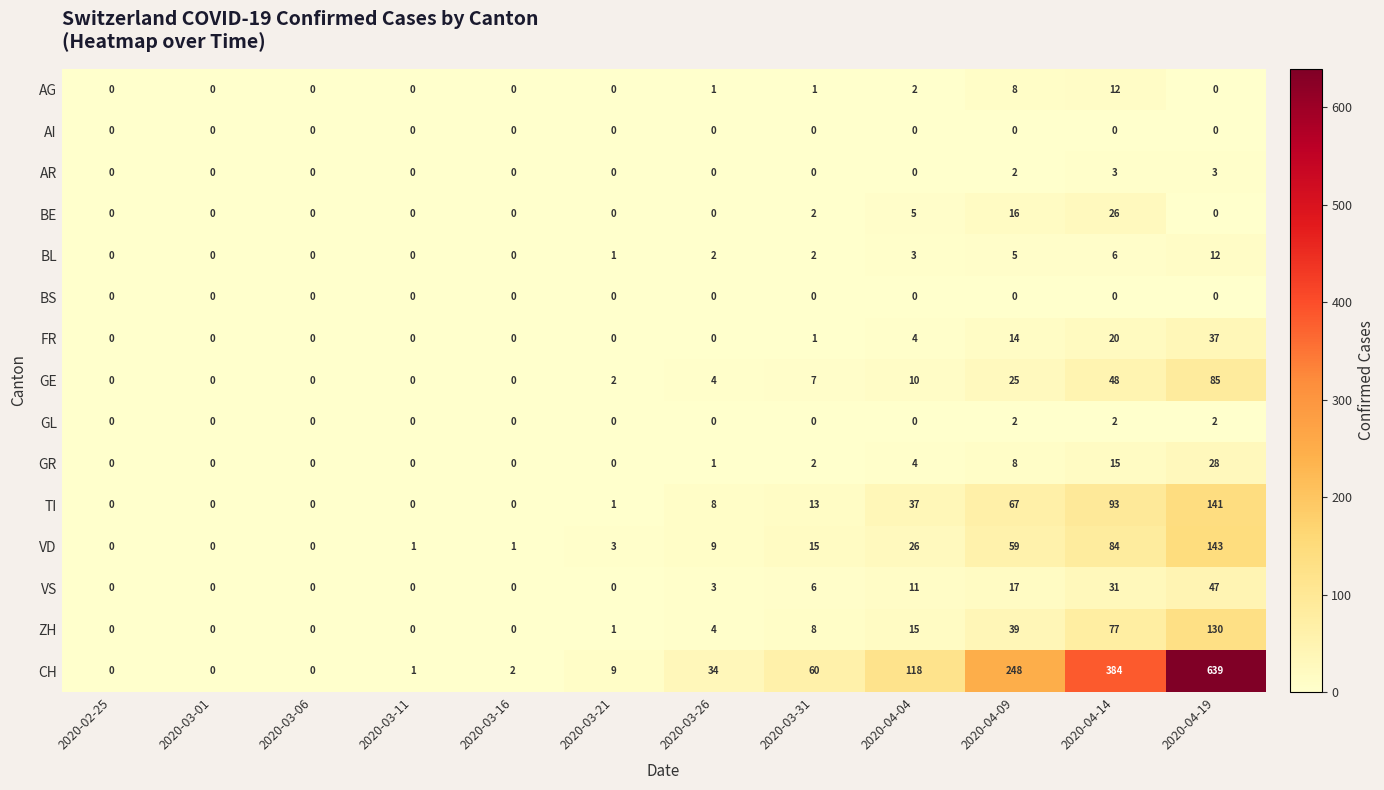

What is the total value across all series at 2020-04-04?

235